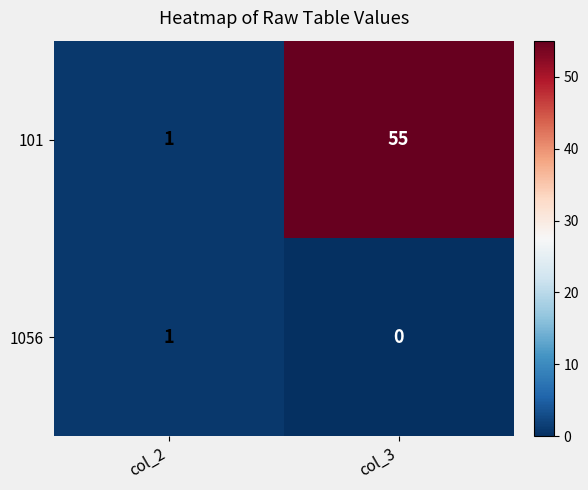

Reading left to right, transcribe all the data shown in this chart.

101: col_2=1	col_3=55
1056: col_2=1	col_3=0